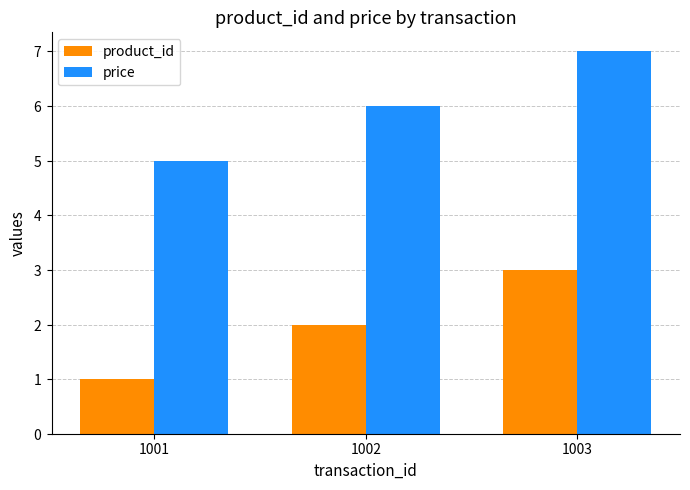

Reading left to right, transcribe all the data shown in this chart.

product_id: 1	2	3
price: 5	6	7